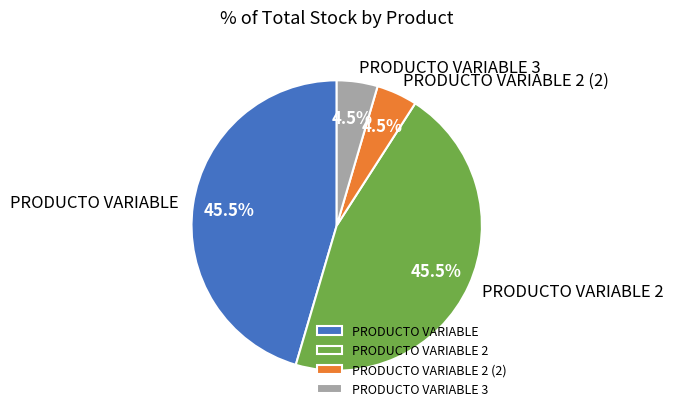

Which has a higher value, PRODUCTO VARIABLE 2 (2) or PRODUCTO VARIABLE 2?

PRODUCTO VARIABLE 2